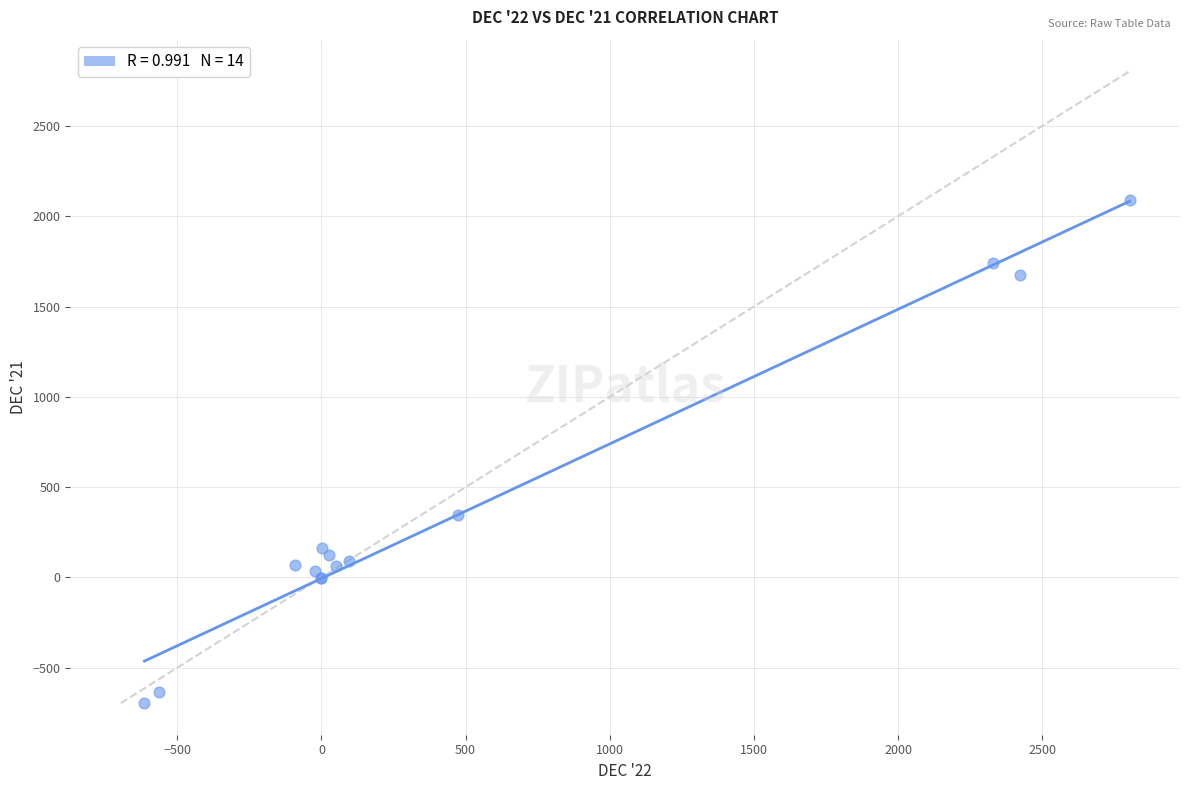

What Y value in the scatter plot is closest to 696?

346.7